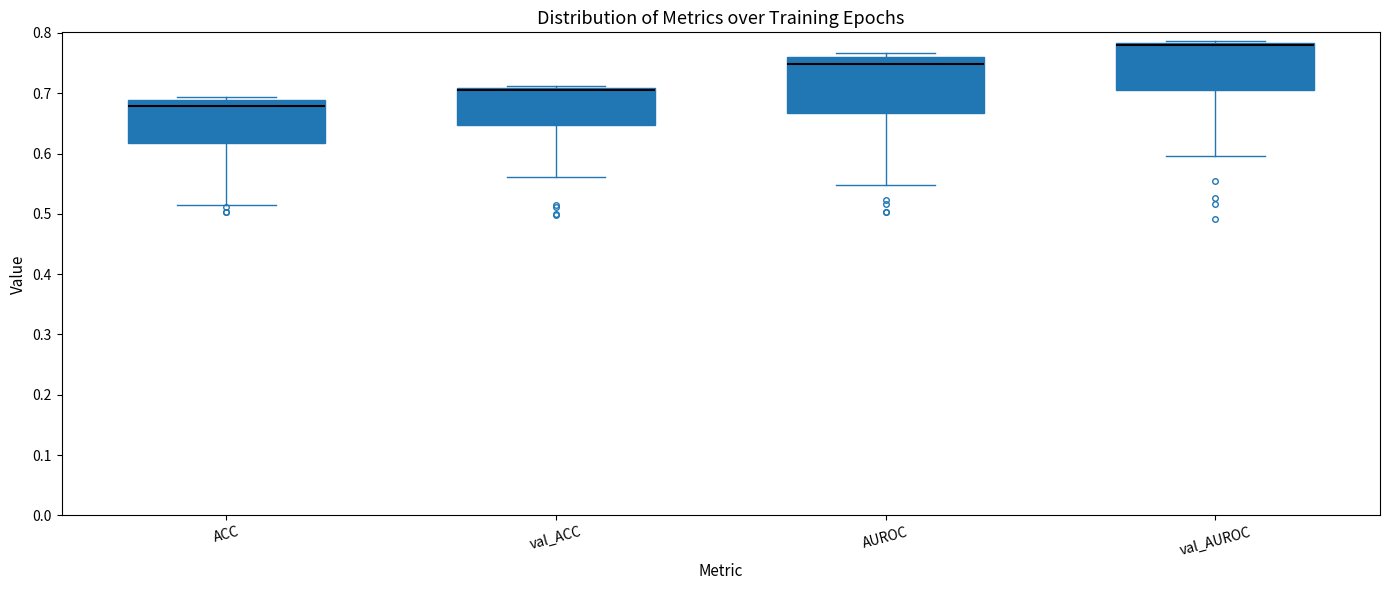

Reading left to right, transcribe this box plot: for each box, give where its median line is, the range the box spans, and where its two whiskers end, as read against the y-axis. The values are not printed on the chart, so give them approximately, as read against the axis.

ACC: median 0.68, box 0.62 to 0.69, whiskers 0.52 to 0.69 (just above the box's upper edge)
val_ACC: median 0.71 (just below the box's upper edge), box 0.65 to 0.71, whiskers 0.56 to 0.71 (just above the box's upper edge)
AUROC: median 0.75, box 0.67 to 0.76, whiskers 0.55 to 0.77
val_AUROC: median 0.78 (just below the box's upper edge), box 0.71 to 0.78, whiskers 0.60 to 0.79